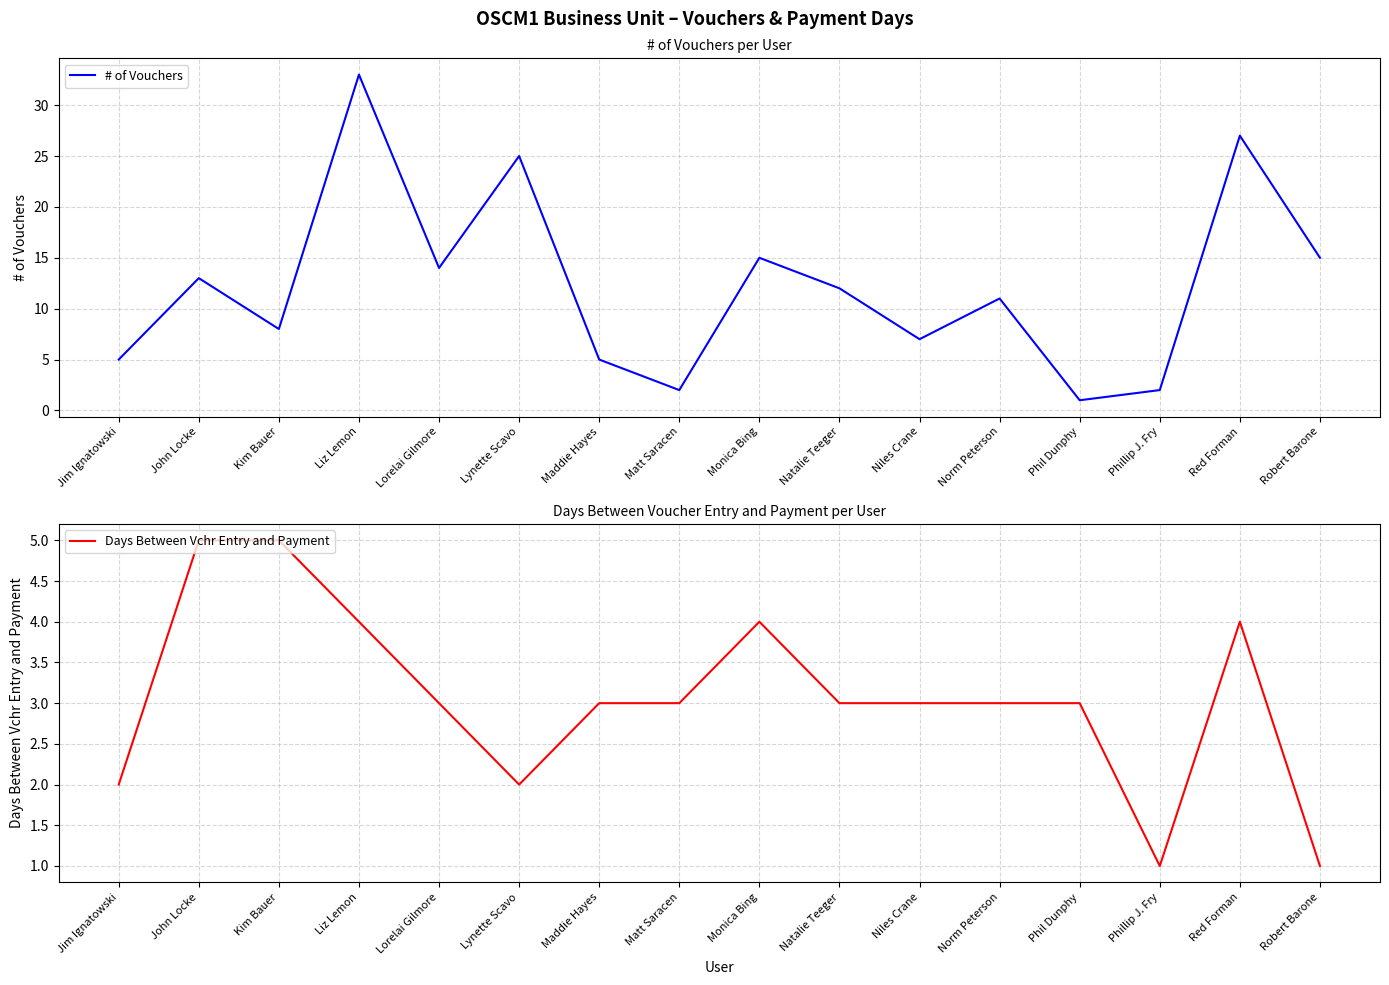

At which category does # of Vouchers reach its first local valley?

Kim Bauer